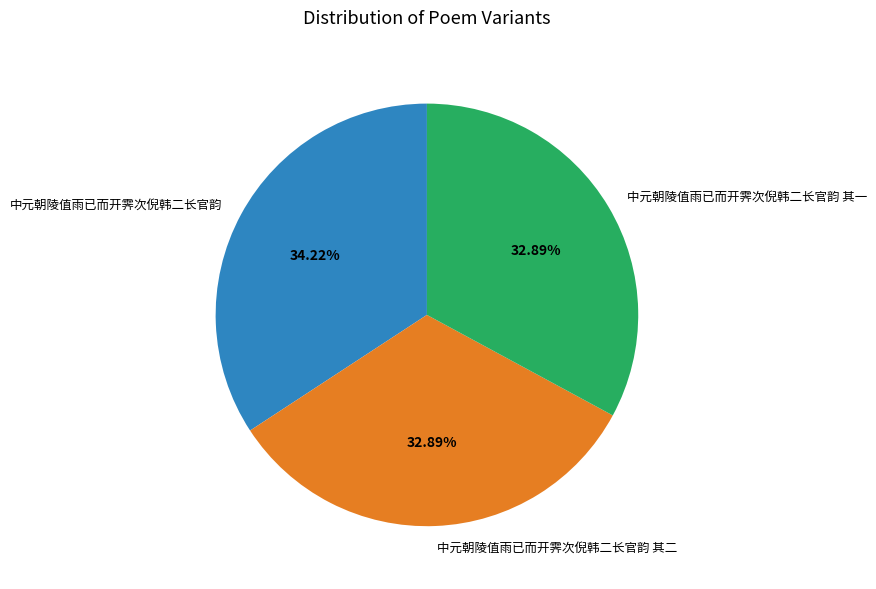

What percentage do 中元朝陵值雨已而开霁次倪韩二长官韵 and 中元朝陵值雨已而开霁次倪韩二长官韵 其二 together represent?

67.1%